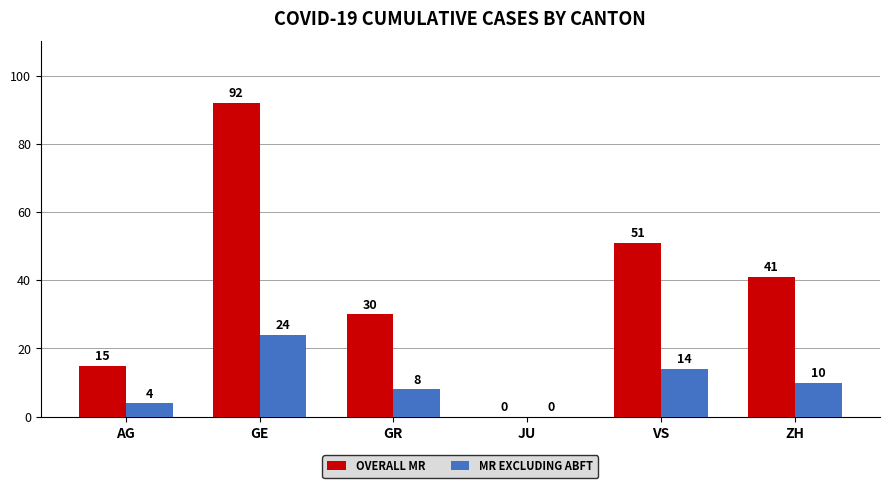

What is the sum of all OVERALL MR values?

229